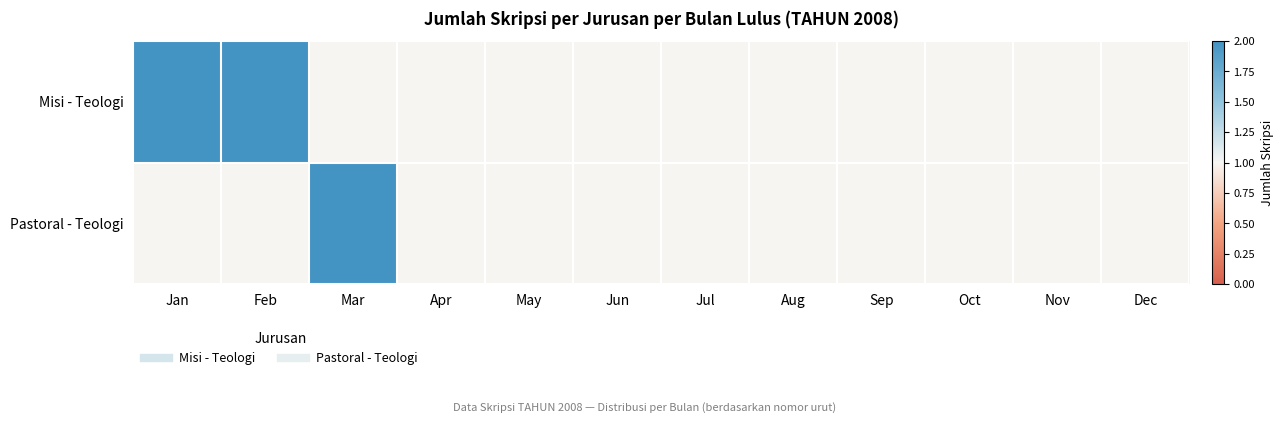

At how many categories does at least one series exceed 1?

3